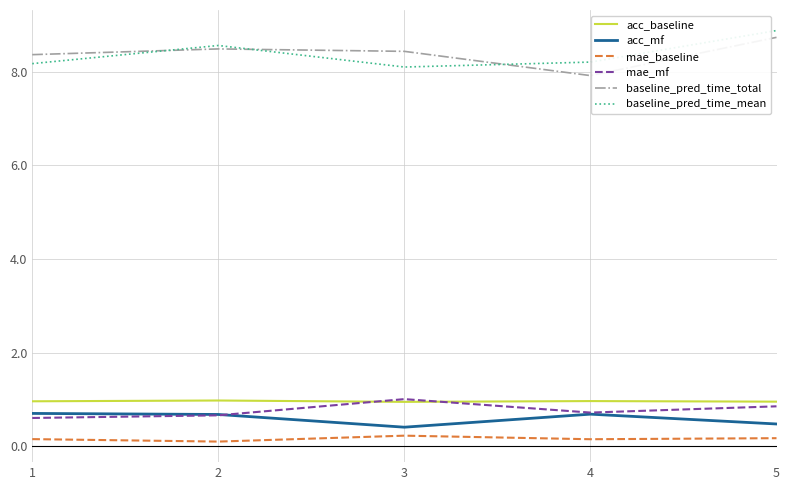

True or false: mae_baseline and baseline_pred_time_mean intersect in this chart.

False